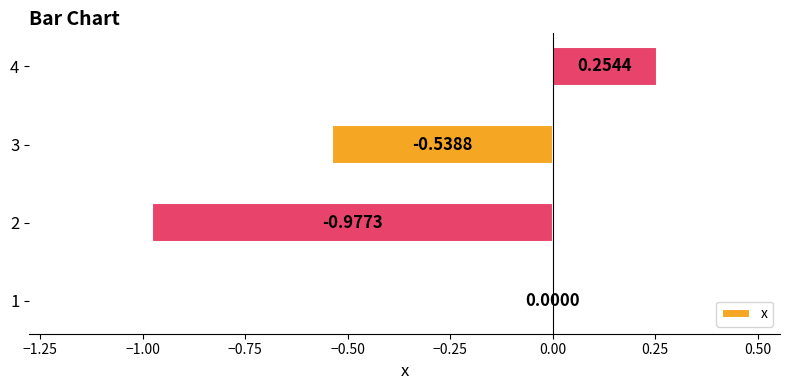

What is the change in value from 2 to 3?

+0.4